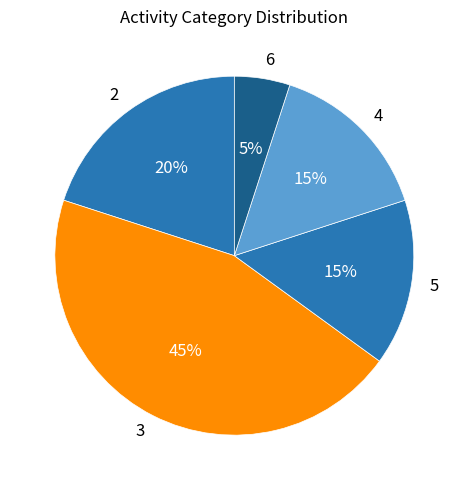

Is there any slice that represents more than half of the pie?

No